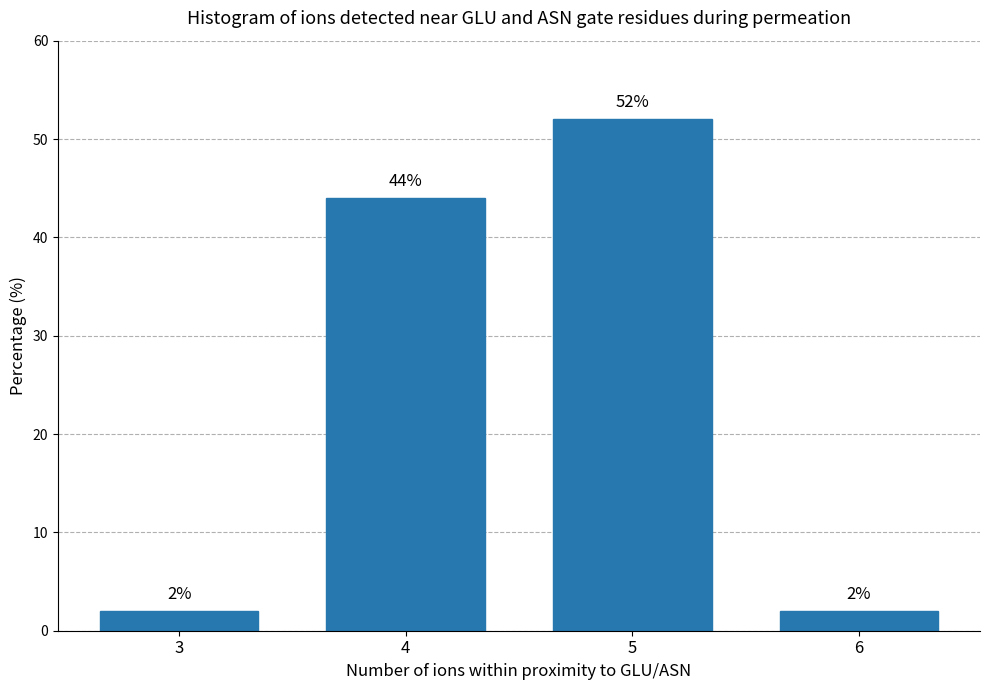

Reading left to right, transcribe all the data shown in this chart.

3=2	4=44	5=52	6=2